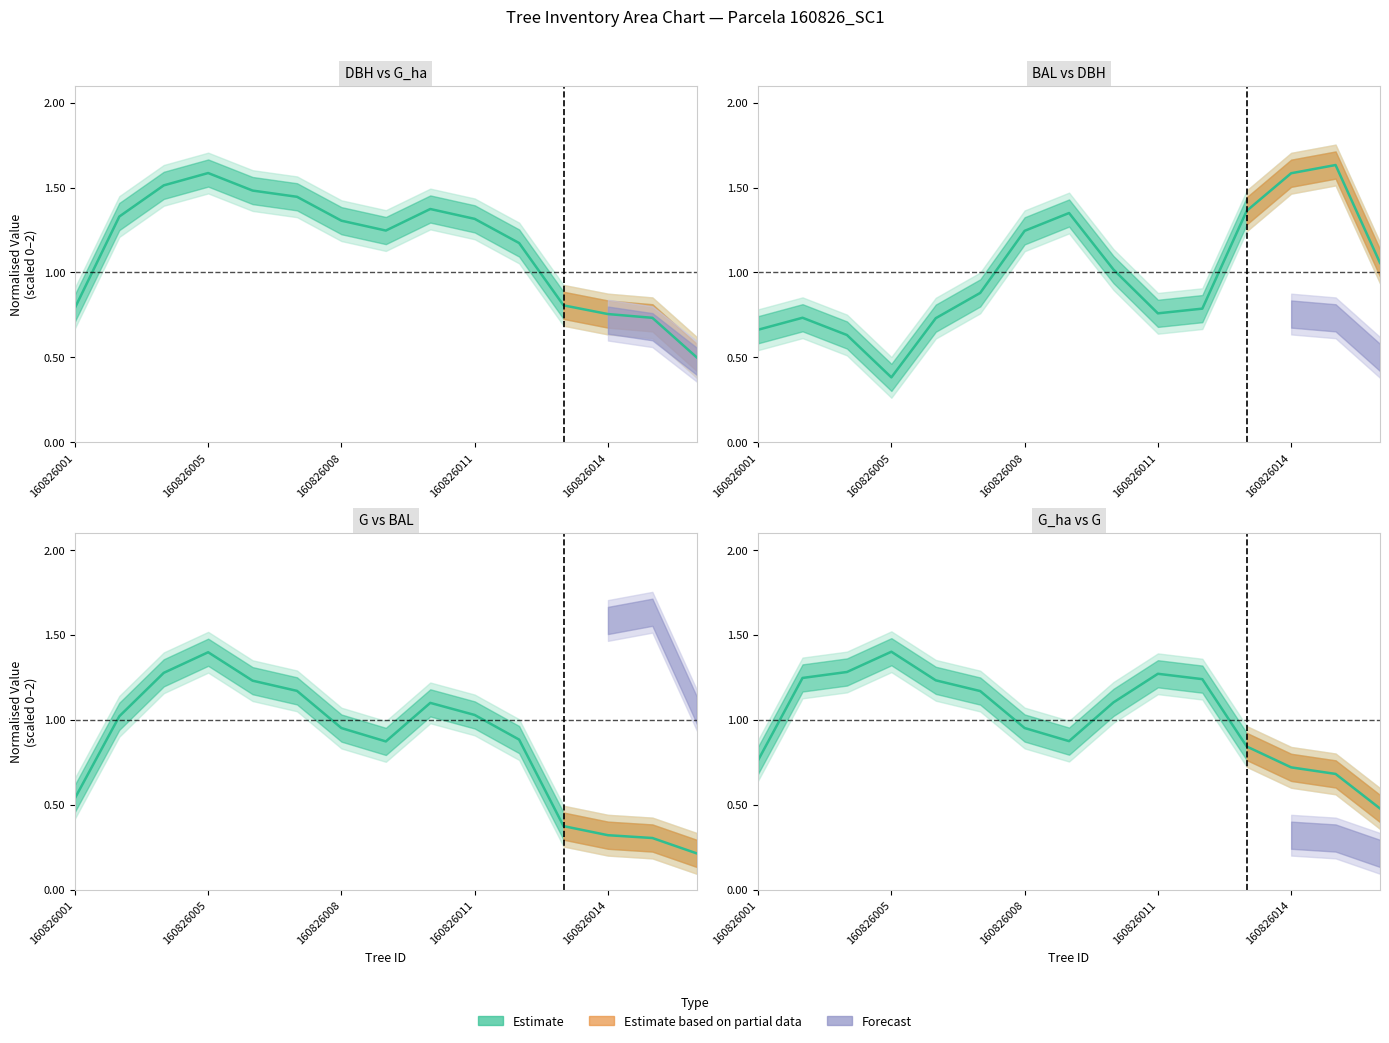

Does the chart display data point markers on the line(s)?

No